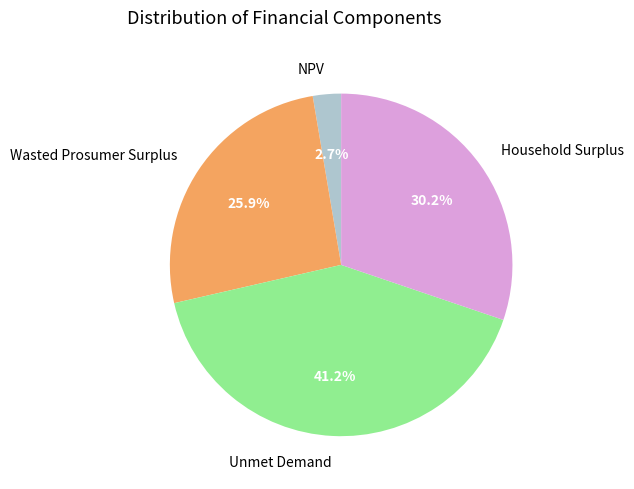

What percentage is NOT represented by NPV?

97.3%